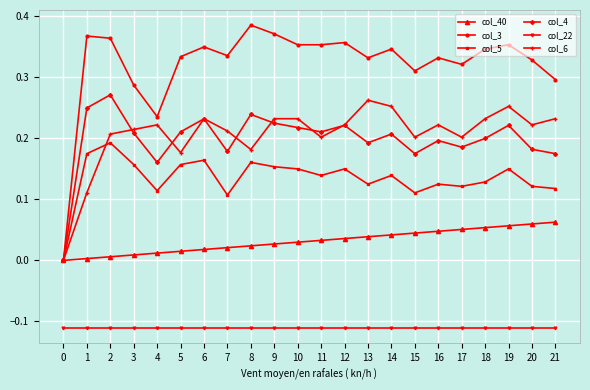

True or false: col_3 has more than 2 points higher than both neighbors.

True